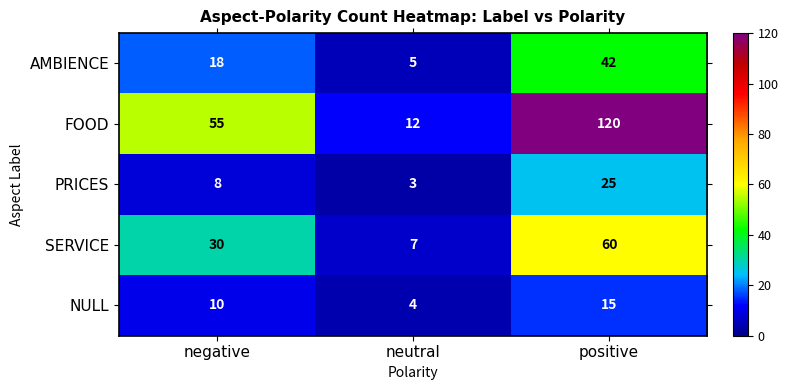

Which label corresponds to the smallest value in the chart?

neutral